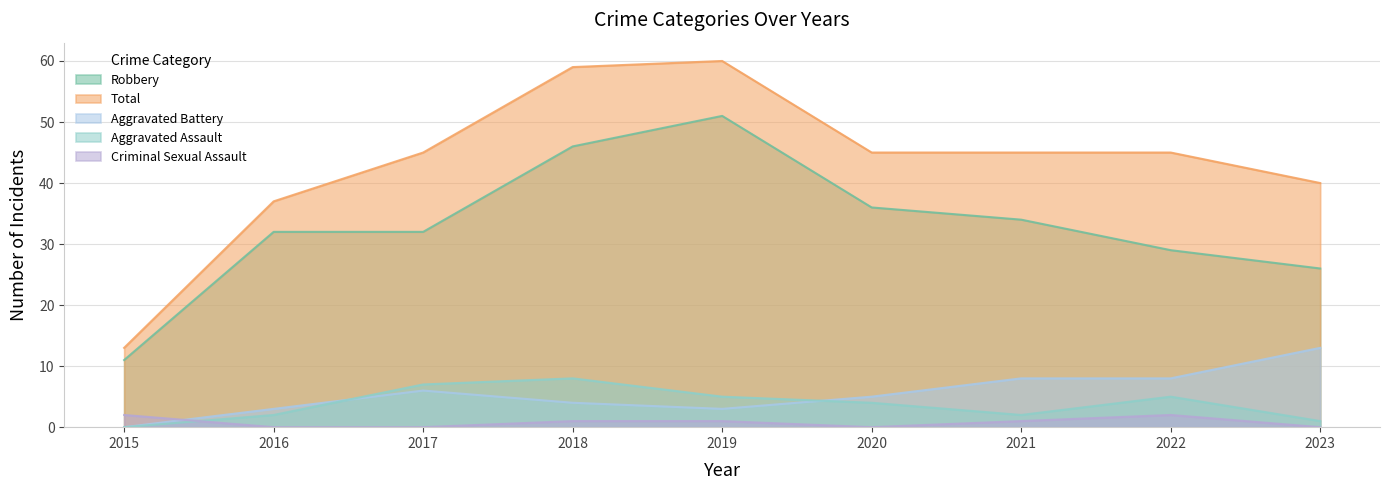

How many interior local peaks does the Aggravated Battery series have?

1